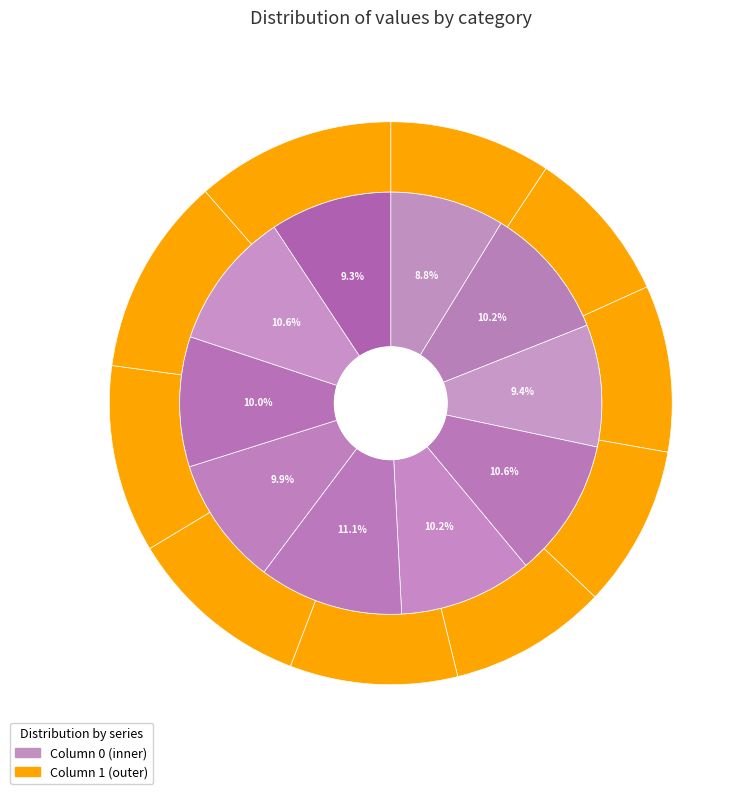

Does 7 represent more than half of the total?

No